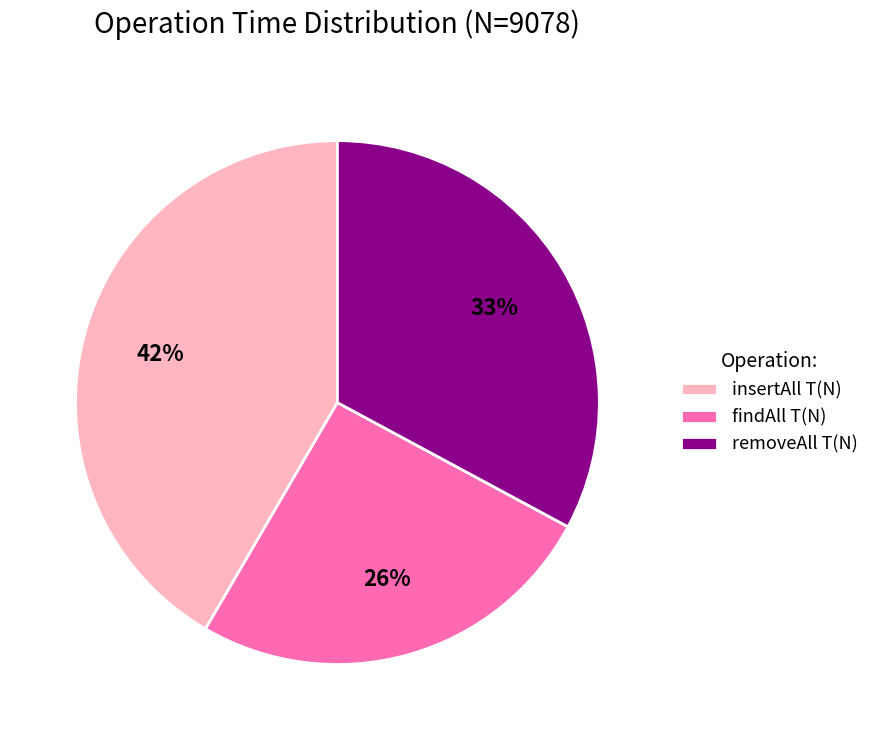

Which category has the smallest portion of the pie?

findAll T(N)